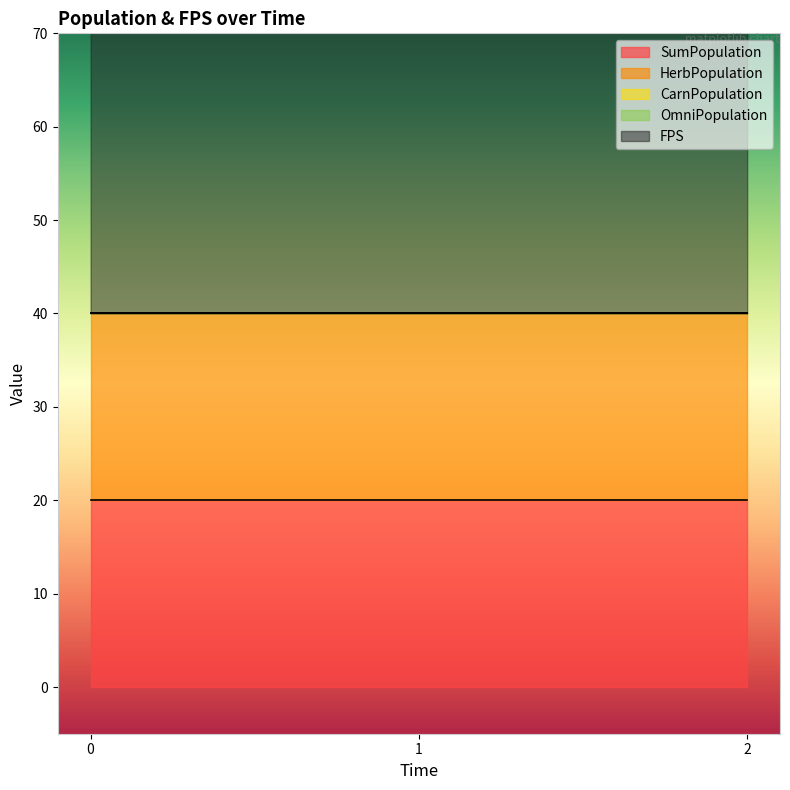

Which series changed the most between 0 and 2?

FPS